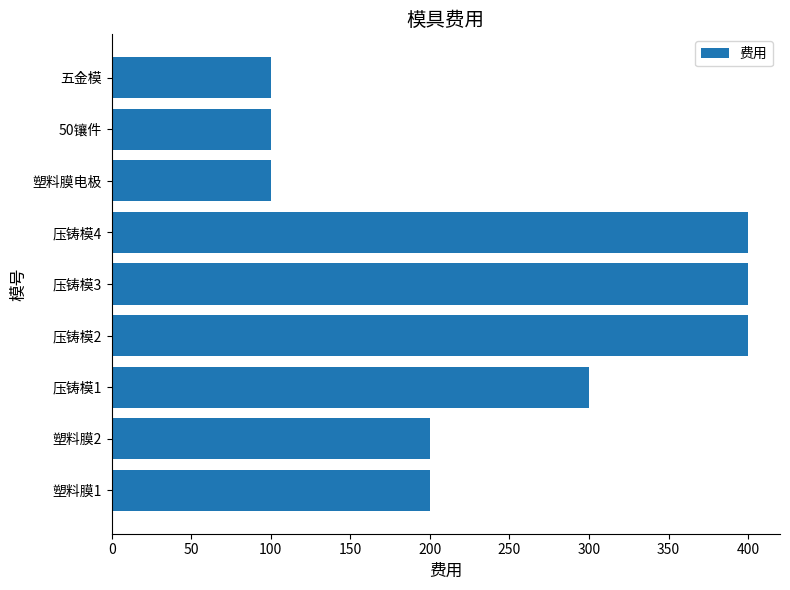

Reading bottom to top, transcribe all the data shown in this chart.

200	200	300	400	400	400	100	100	100